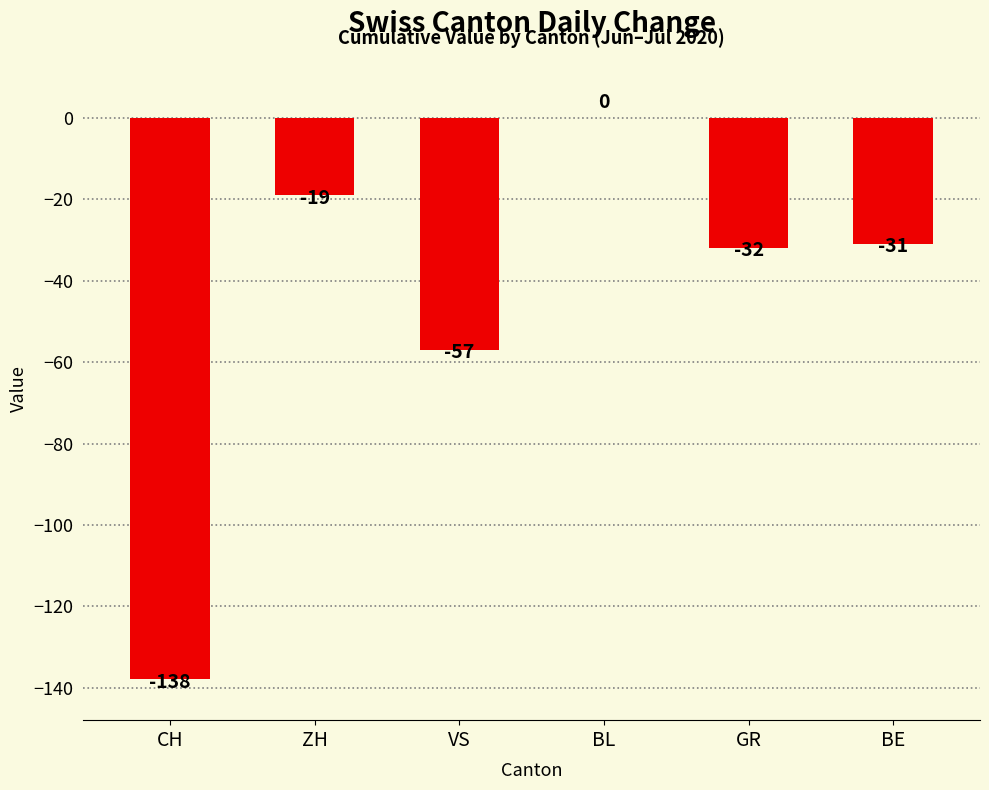

Reading left to right, extract all data points from this chart.

CH=-138	ZH=-19	VS=-57	BL=0	GR=-32	BE=-31